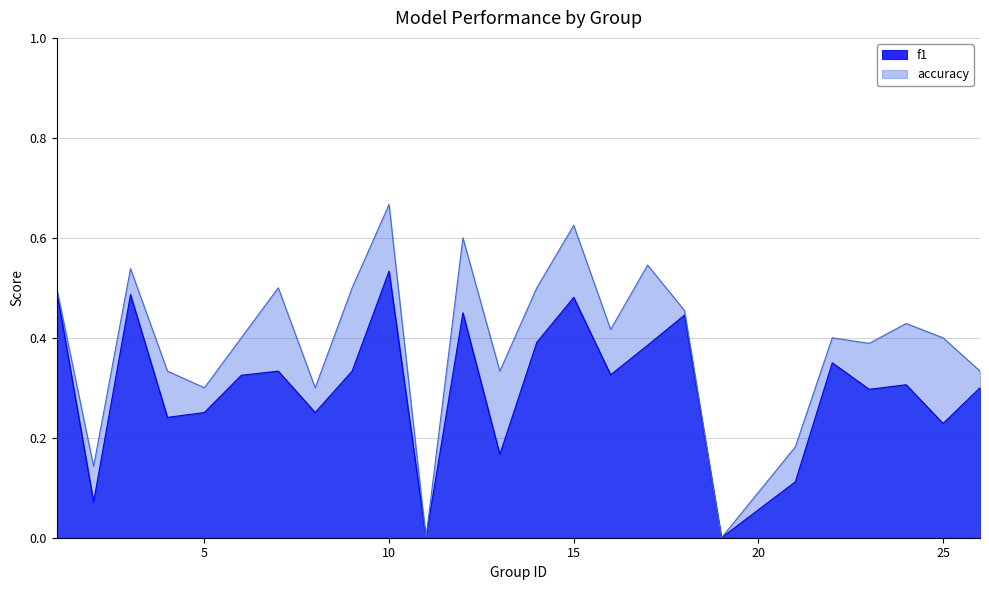

What is the value of the accuracy point at the 23rd from the left?

0.4